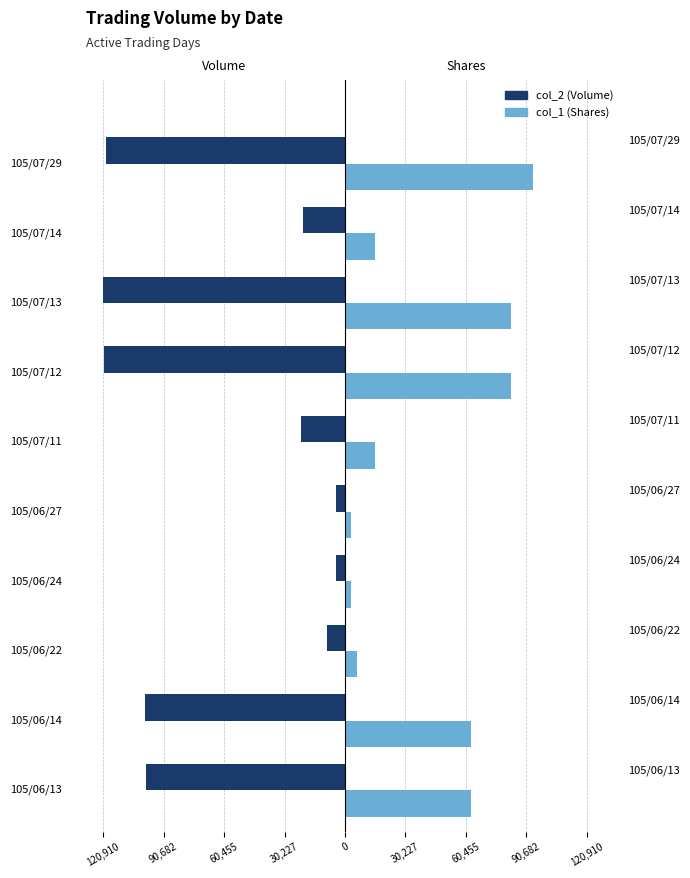

Is it true that col_1 (Shares) equals 9557 at 105/07/14?

False